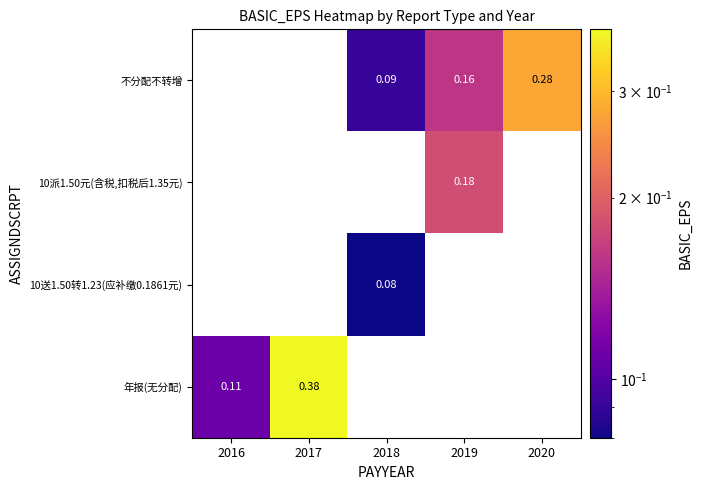

What is the maximum value shown in the chart?

0.4